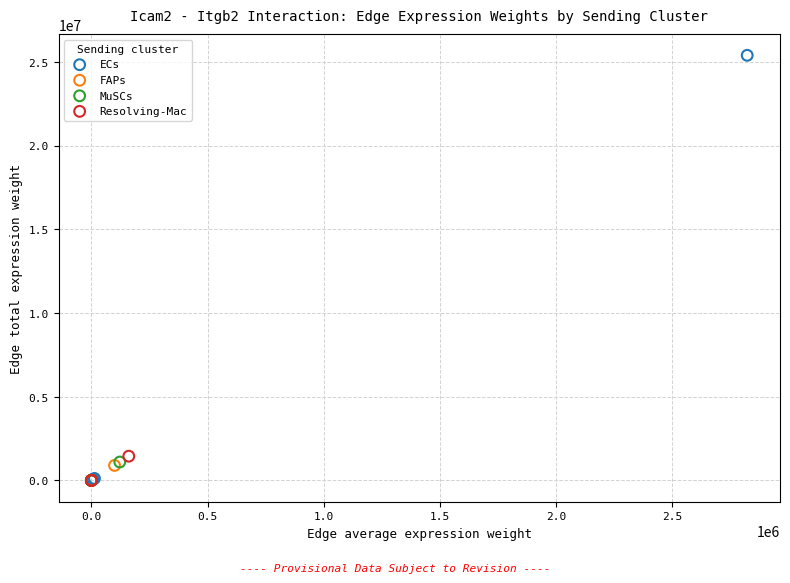

Which series has the widest spread of Y values?

ECs